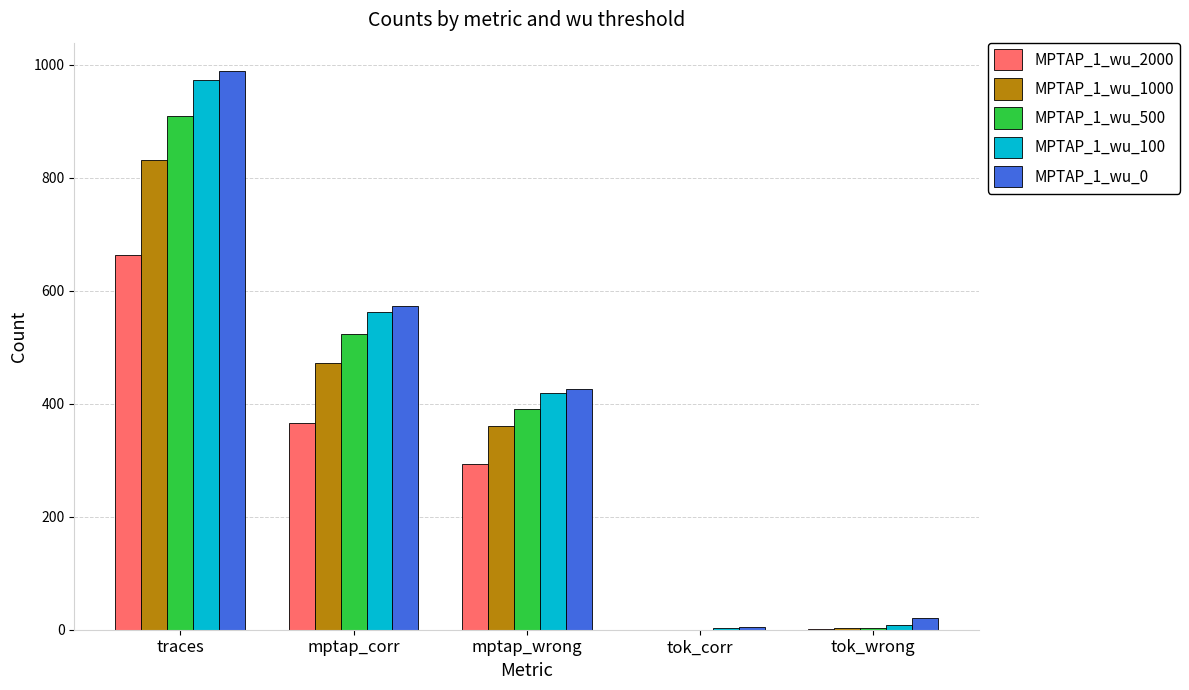

Are the bars grouped side by side (vs. stacked)?

Yes